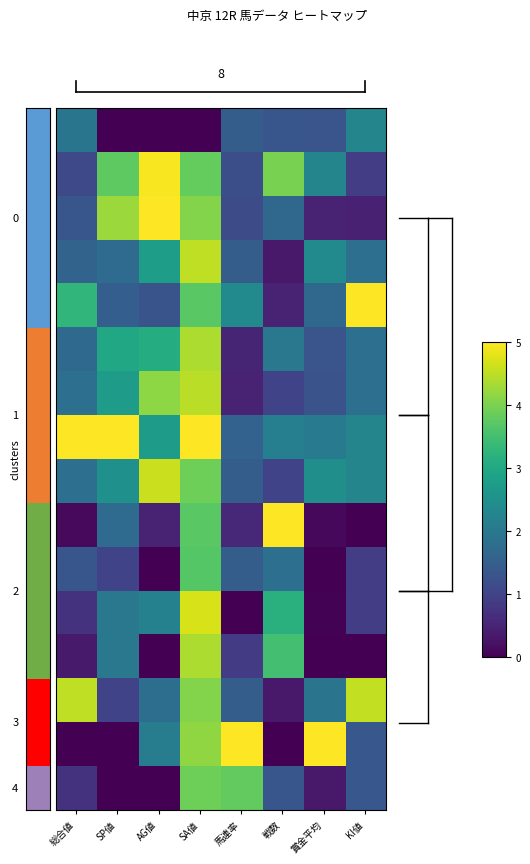

Reading right to left, what are all the values shown in this chart?

row_0: 2.3	1.3	1.3	1.5	0.0	0.0	0.0	2.0
row_1: 0.9	2.3	4.0	1.2	3.8	5.0	3.8	1.1
row_2: 0.5	0.5	1.7	1.2	4.1	5.0	4.2	1.3
row_3: 1.8	2.4	0.3	1.5	4.5	2.8	1.8	1.6
row_4: 5.0	1.7	0.5	2.4	3.7	1.3	1.5	3.3
row_5: 1.8	1.3	2.0	0.5	4.4	3.1	3.0	1.7
row_6: 1.8	1.3	1.0	0.5	4.5	4.1	2.8	1.8
row_7: 2.3	2.0	2.2	1.6	5.0	2.8	5.0	5.0
row_8: 2.3	2.5	1.0	1.5	3.9	4.6	2.5	1.8
row_9: 0.0	0.1	5.0	0.6	3.7	0.5	1.8	0.1
row_10: 0.9	0.0	1.8	1.5	3.7	0.0	1.0	1.3
row_11: 0.9	0.0	3.2	0.0	4.7	2.2	2.0	0.7
row_12: 0.0	0.0	3.5	0.9	4.4	0.0	2.0	0.4
row_13: 4.5	1.9	0.3	1.5	4.1	1.8	1.0	4.5
row_14: 1.4	5.0	0.0	5.0	4.2	2.1	0.0	0.0
row_15: 1.4	0.3	1.3	3.8	3.9	0.0	0.0	0.7